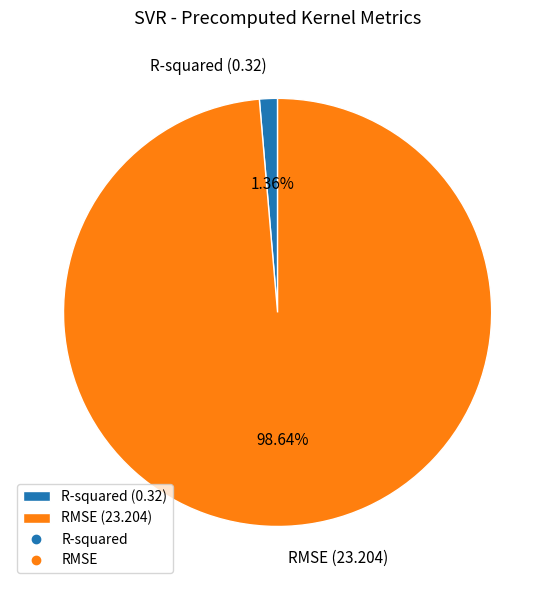

Rank the categories by value from highest to lowest.

RMSE, R-squared